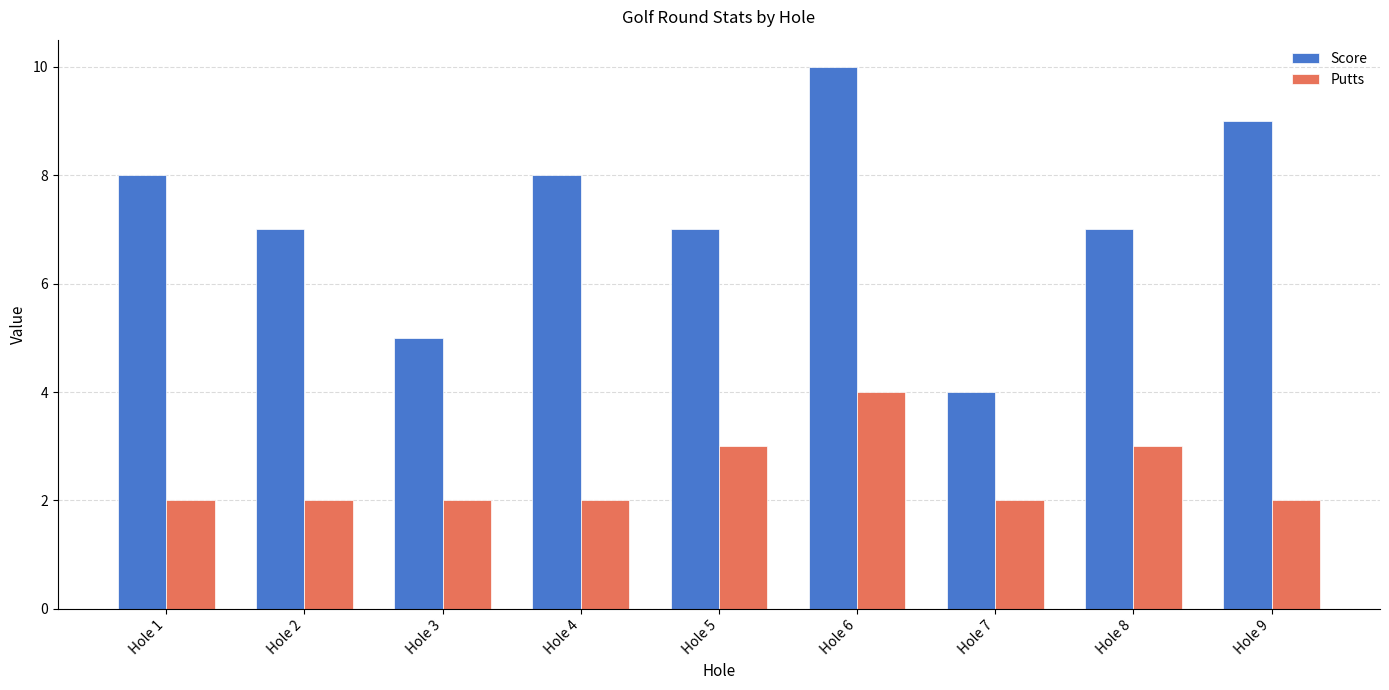

Does the chart contain stacked bars?

No